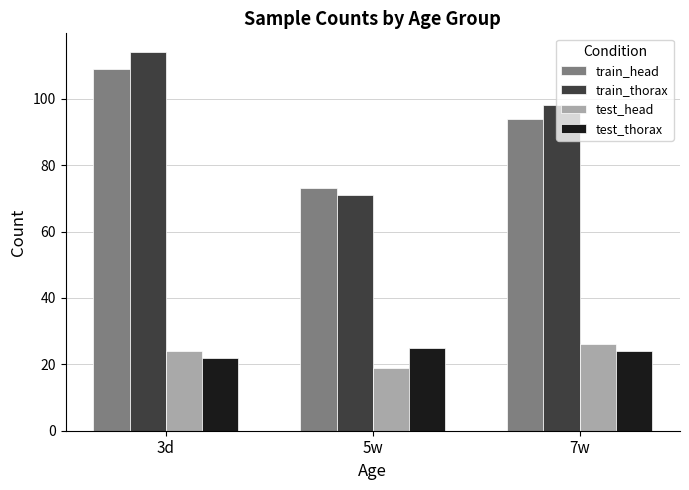

What is the difference between the test_head values at 5w and 7w?

7